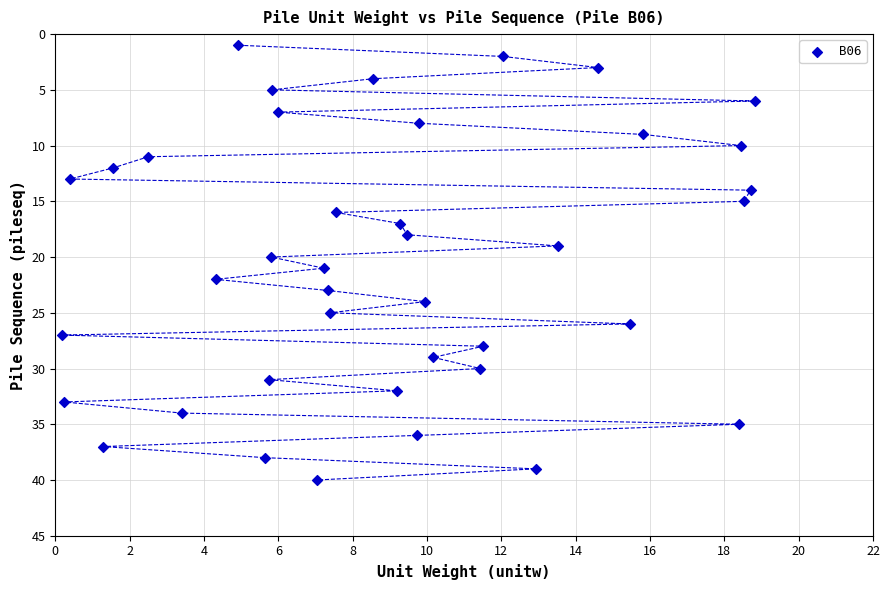

What is the range of Y values (max minus min)?

39